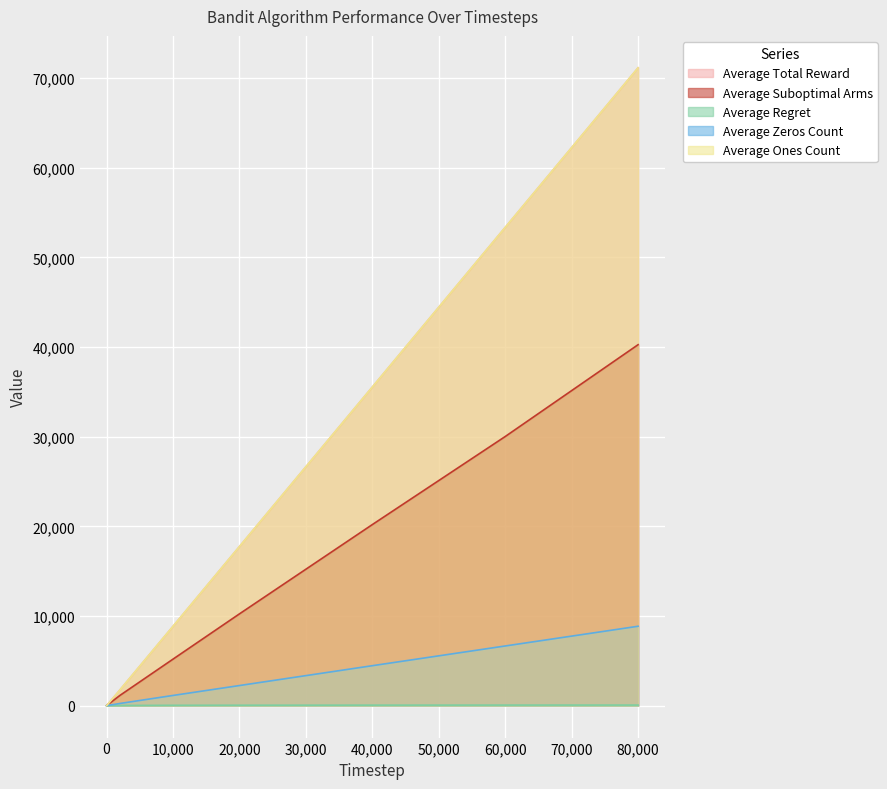

Reading right to left, extract all data points from this chart.

Average Total Reward: 71141.0	53340.1	35540.0	17752.4	8857.7	1753.1	173.4	86.1	2.6	1.8
Average Suboptimal Arms: 40261.5	30019.6	20200.1	10242.3	5193.9	1143.6	126.7	64.2	2.0	1.0
Average Regret: 68.3	65.5	61.2	52.8	44.3	24.7	4.9	2.6	0.1	0.0
Average Zeros Count: 8859.0	6659.9	4460.0	2247.6	1142.3	246.9	26.6	13.9	0.4	0.2
Average Ones Count: 71141.0	53340.1	35540.0	17752.4	8857.7	1753.1	173.4	86.1	2.6	1.8